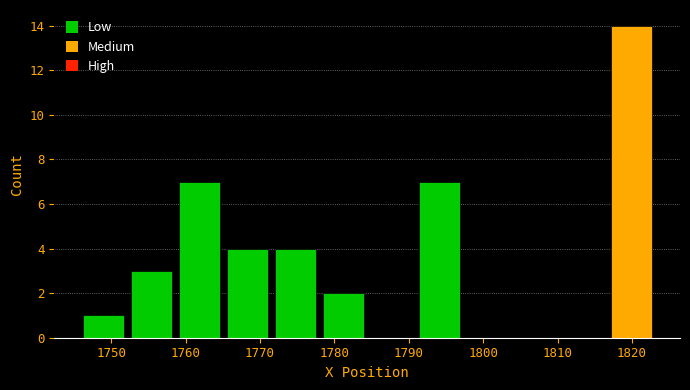

Reading left to right, list every bar in this chart as the range it spans on the x-axis followed by its height. Neither the bar edges nor the heights are printed on the chart, so give them approximately, as read against the axes.

1746 to 1752: 1
1752 to 1759: 3
1759 to 1765: 7
1765 to 1771: 4
1771 to 1778: 4
1778 to 1784: 2
1784 to 1791: 0
1791 to 1797: 7
1797 to 1804: 0
1804 to 1810: 0
1810 to 1817: 0
1817 to 1823: 14